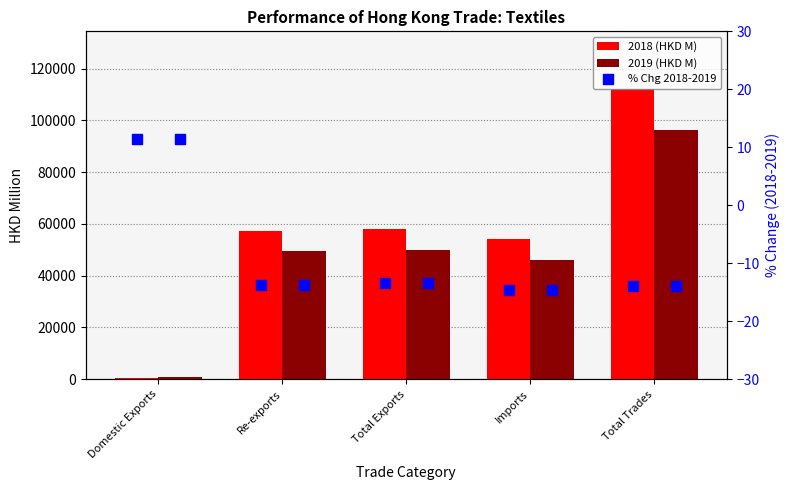

At which category is the sum across all series the highest?

Total Trades